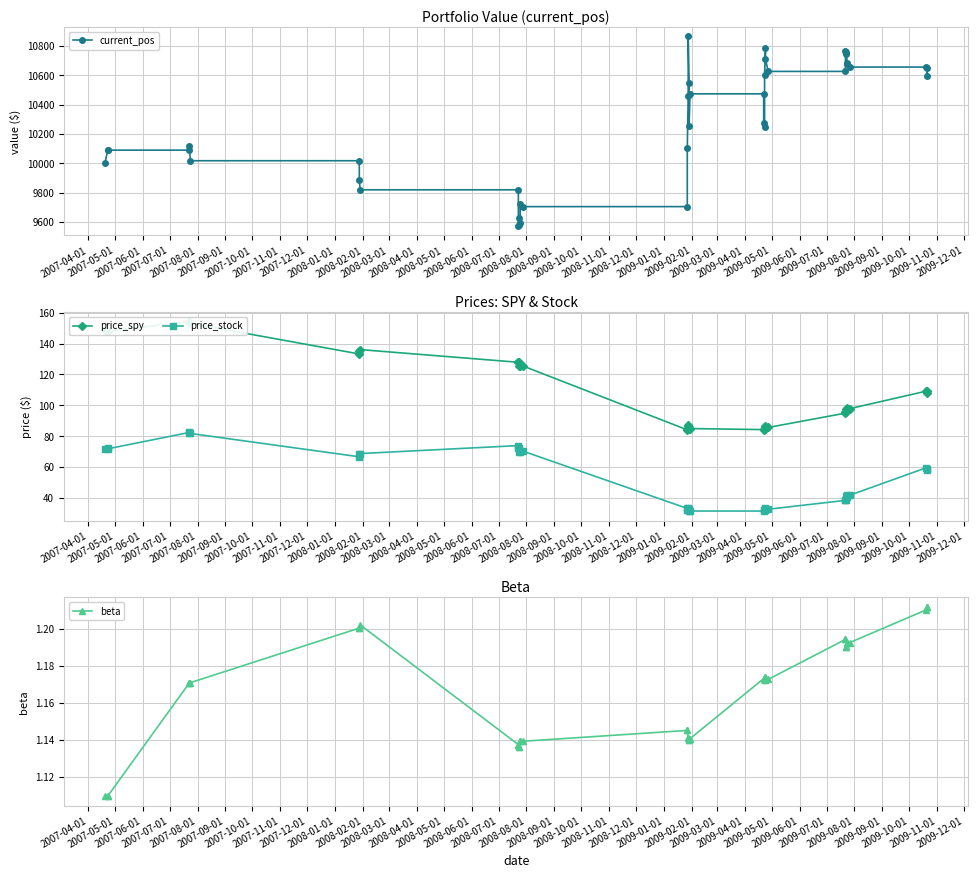

In beta, how many points are higher than both neighbors (excluding endpoints)?

1